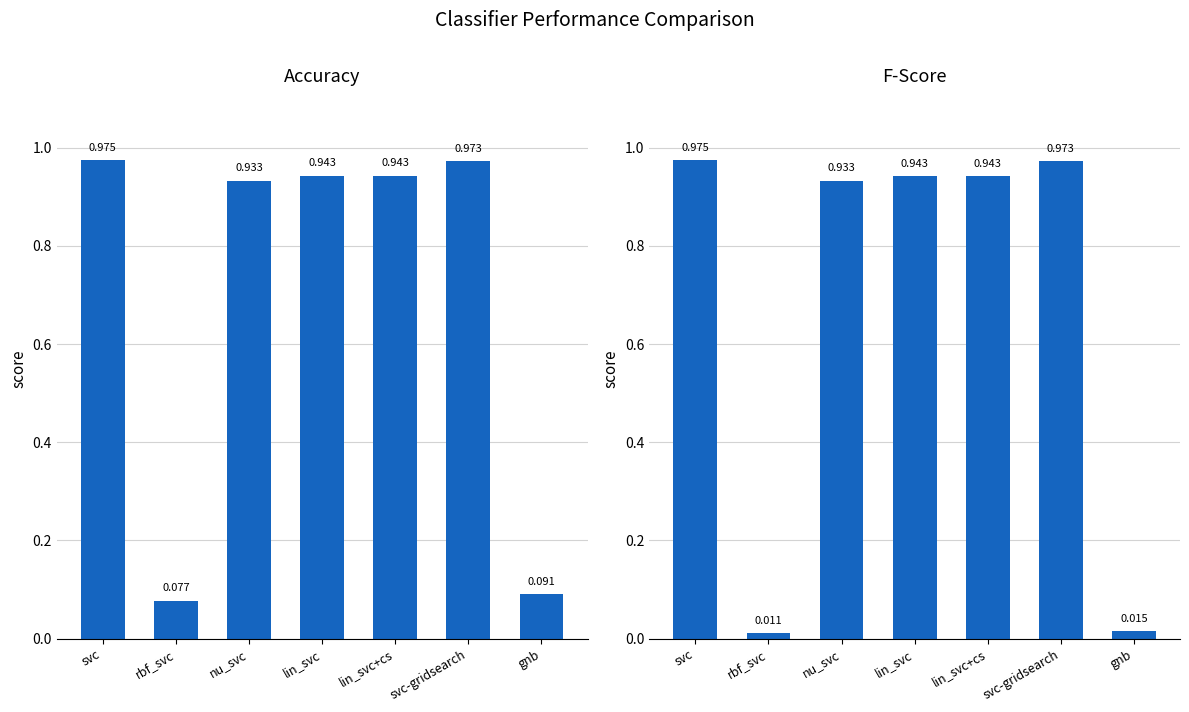

Reading left to right, transcribe all the data shown in this chart.

accuracy: svc=1.0	rbf_svc=0.1	nu_svc=0.9	lin_svc=0.9	lin_svc+cs=0.9	svc-gridsearch=1.0	gnb=0.1
fscore: svc=1.0	rbf_svc=0.0	nu_svc=0.9	lin_svc=0.9	lin_svc+cs=0.9	svc-gridsearch=1.0	gnb=0.0